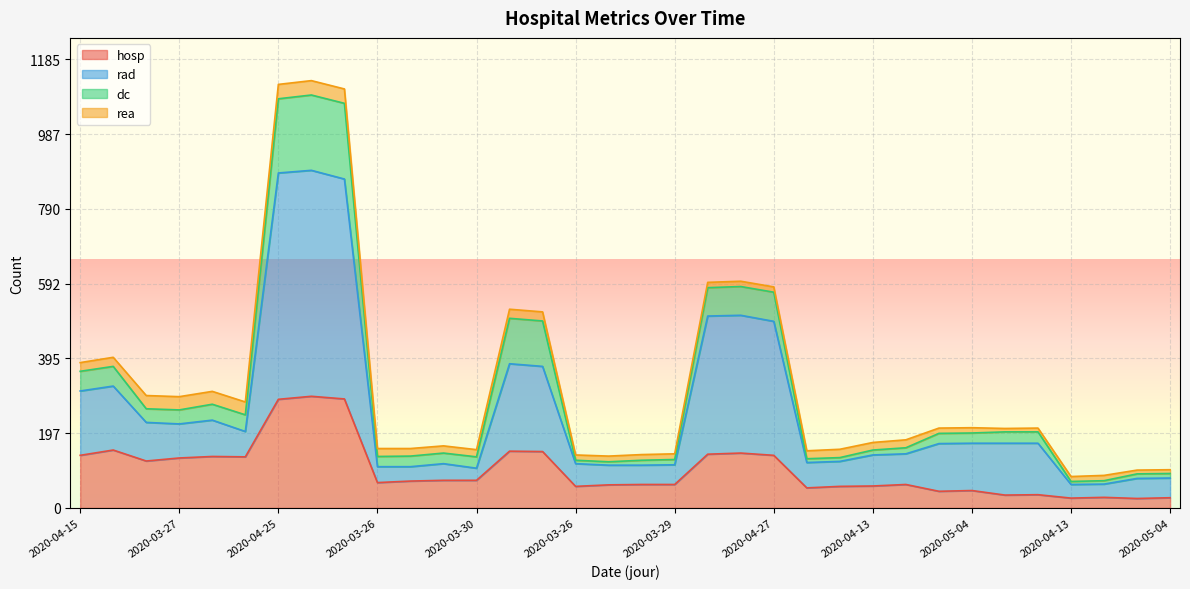

What is the label of the 29th point from the left?

2020-05-08